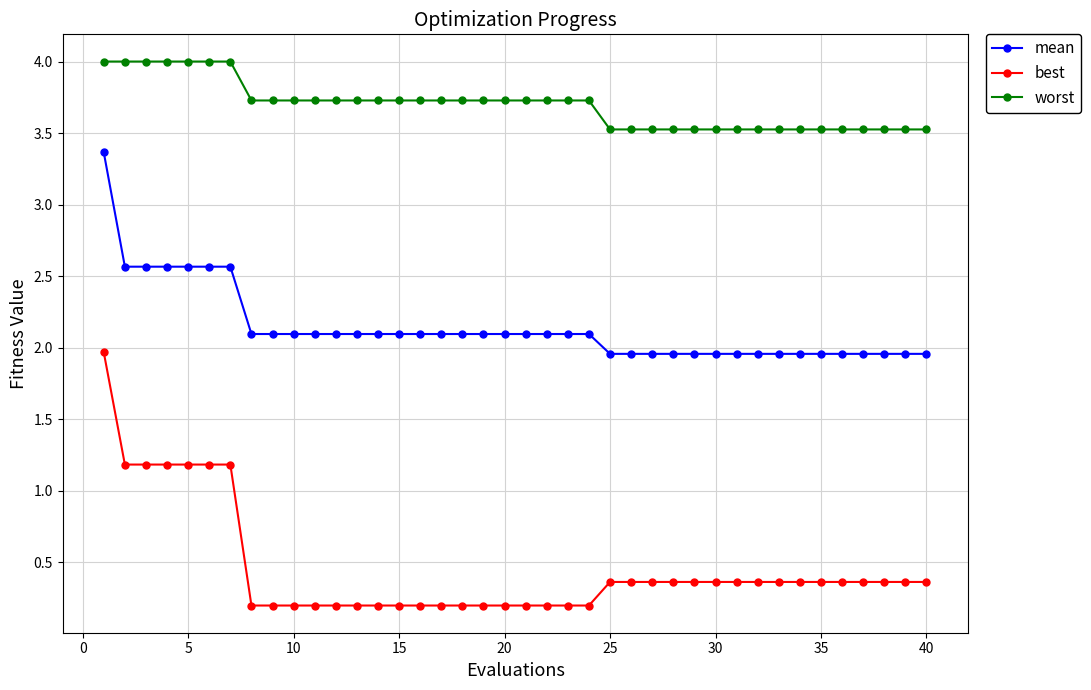

What is the value of the best point at the 5th from the left?

1.2